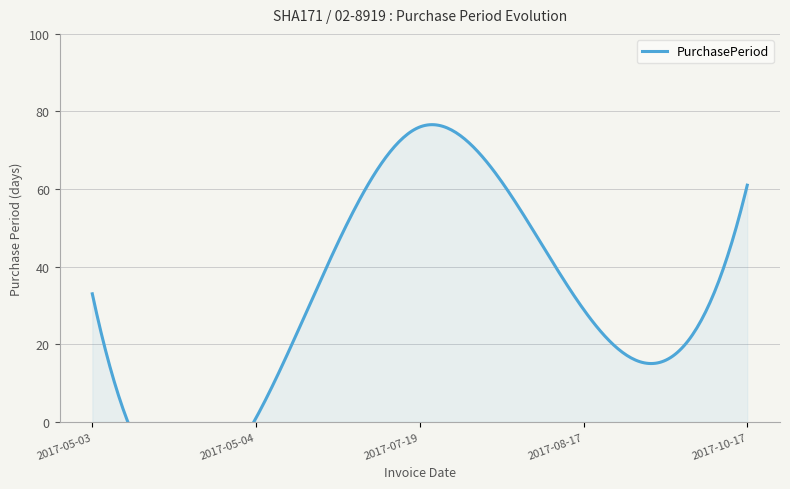

The chart shows a value of 118 at 2017-07-19. True or false?

False